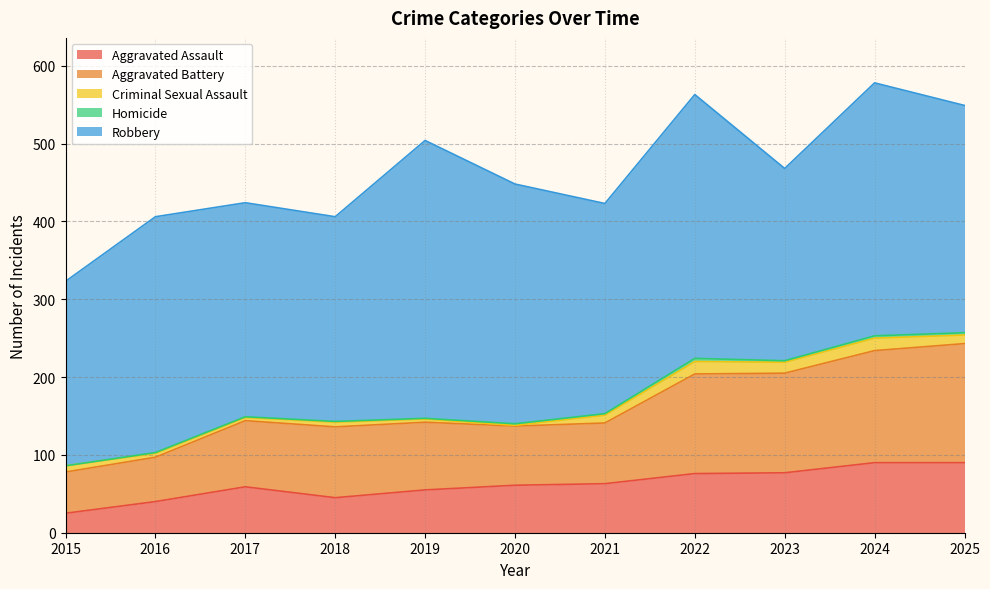

True or false: Aggravated Battery and Aggravated Assault cross at least once.

False